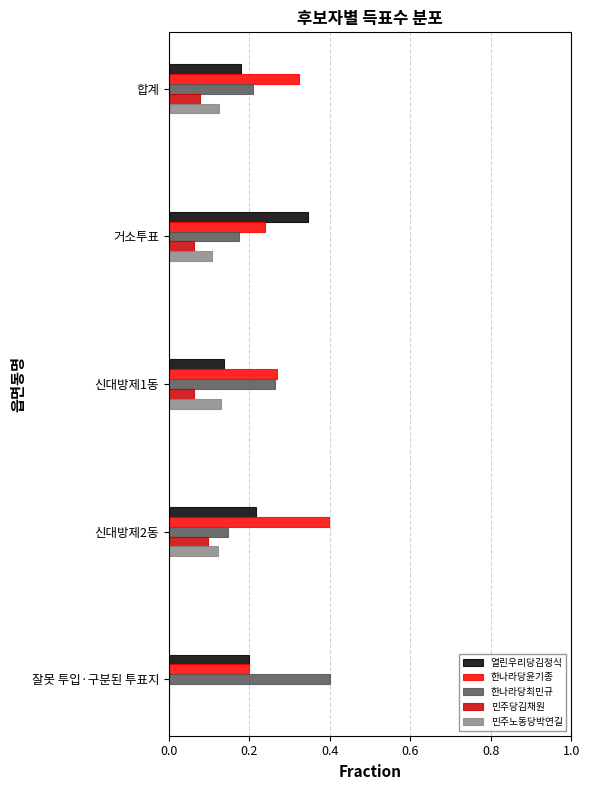

True or false: 열린우리당김정식 has a value of 0.3 at 합계.

False